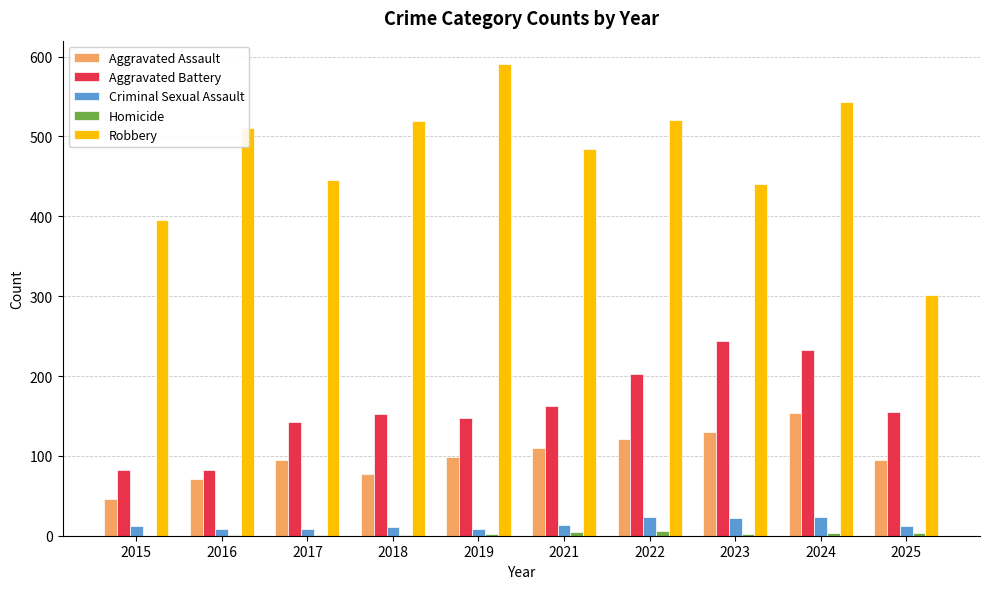

Are the bars grouped side by side (vs. stacked)?

Yes